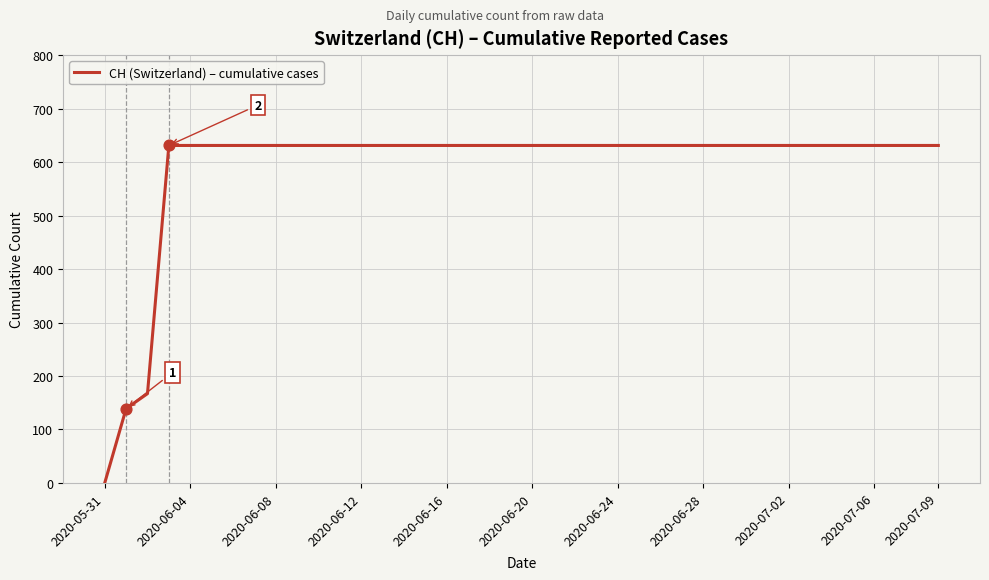

What is the difference between the maximum and minimum values?

631